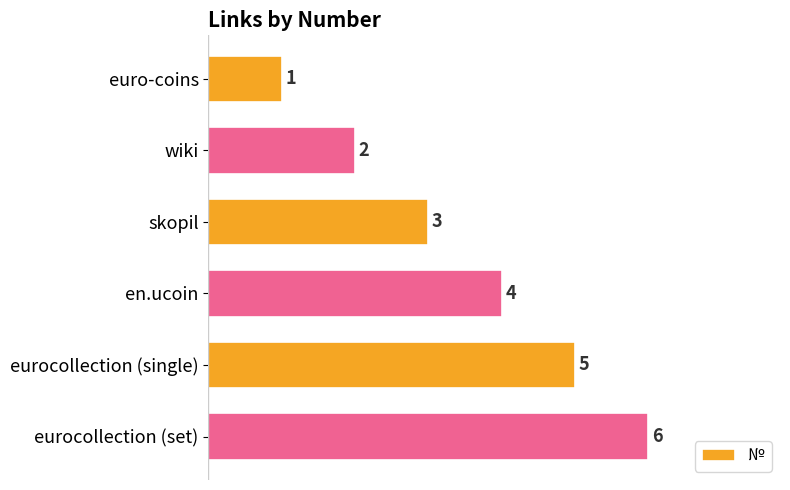

What is the sum of the values at en.ucoin and eurocollection (single)?

9